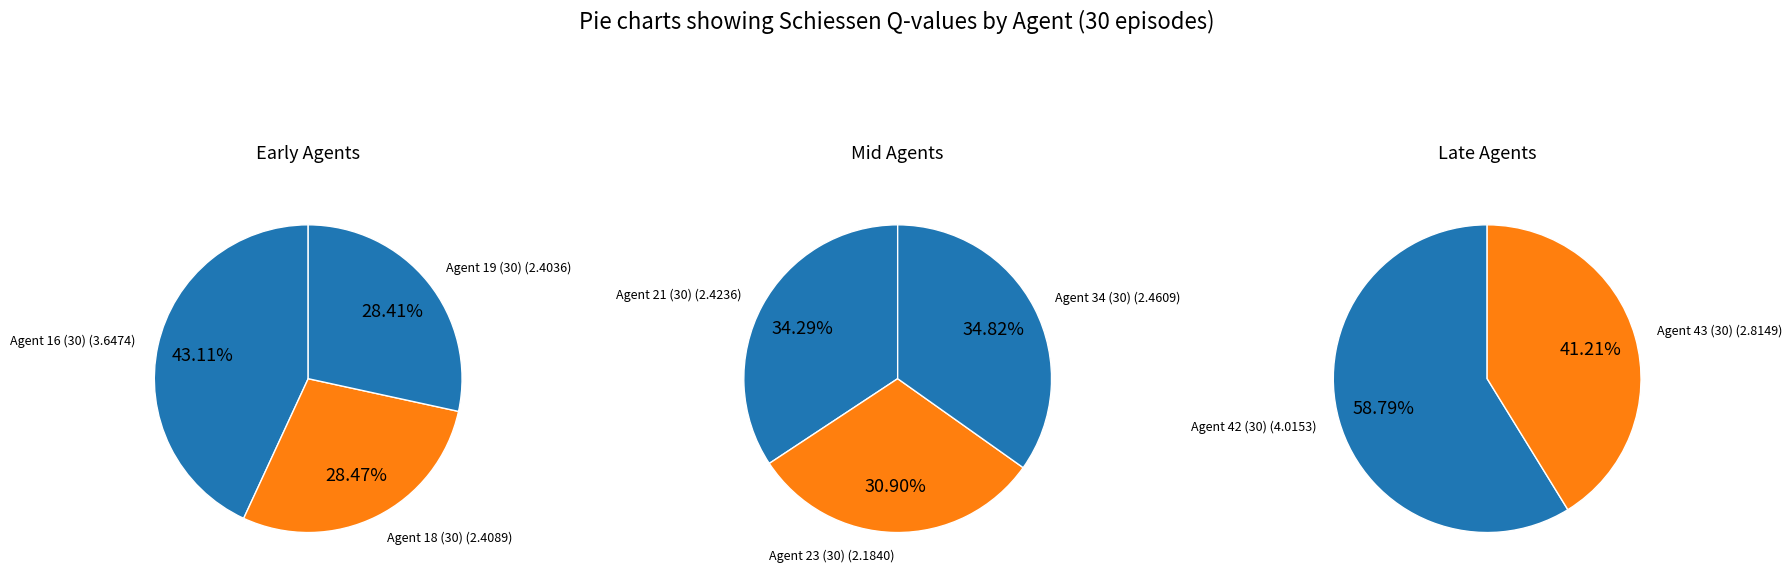

Which category has the biggest portion of the pie?

Agent 42 (30)